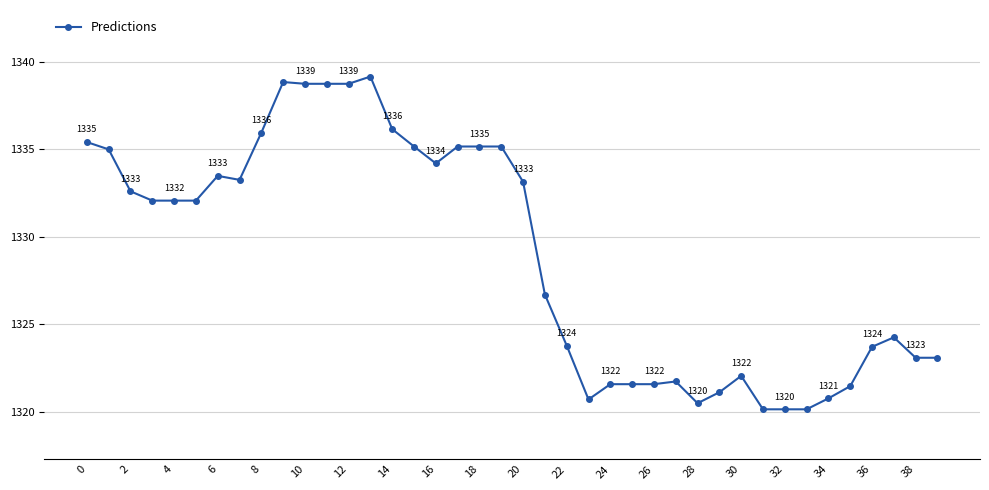

What is the difference between the maximum and minimum values?

19.0